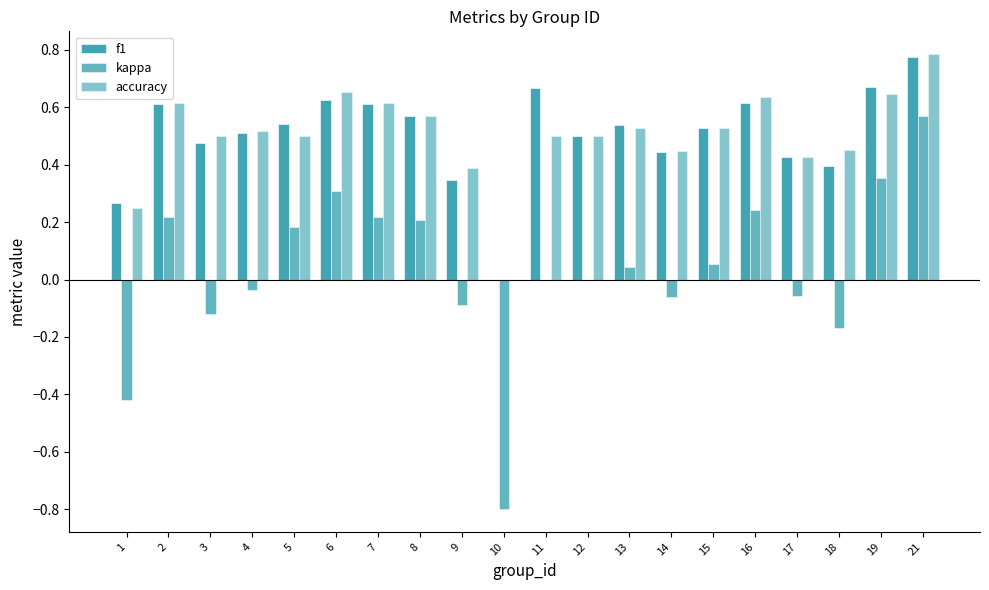

Which label corresponds to the largest value in the chart?

21